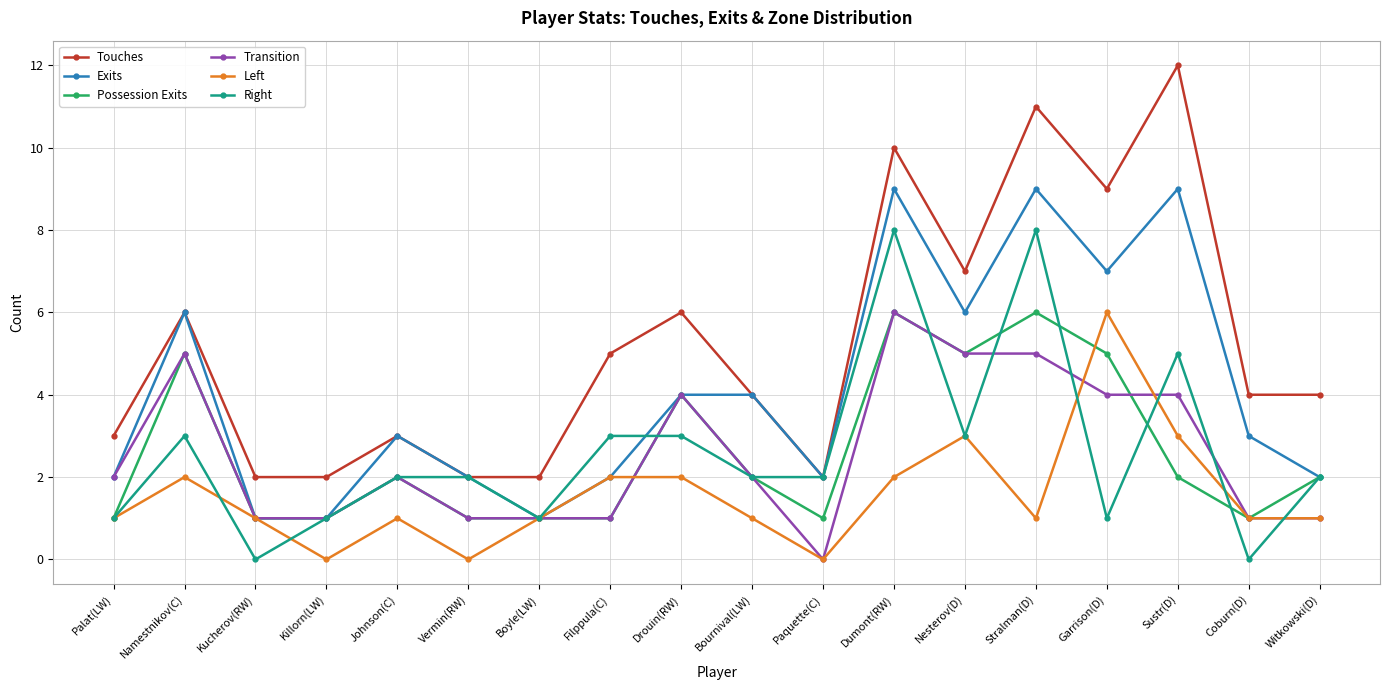

What is the value of the Possession Exits point at the 10th from the left?

2